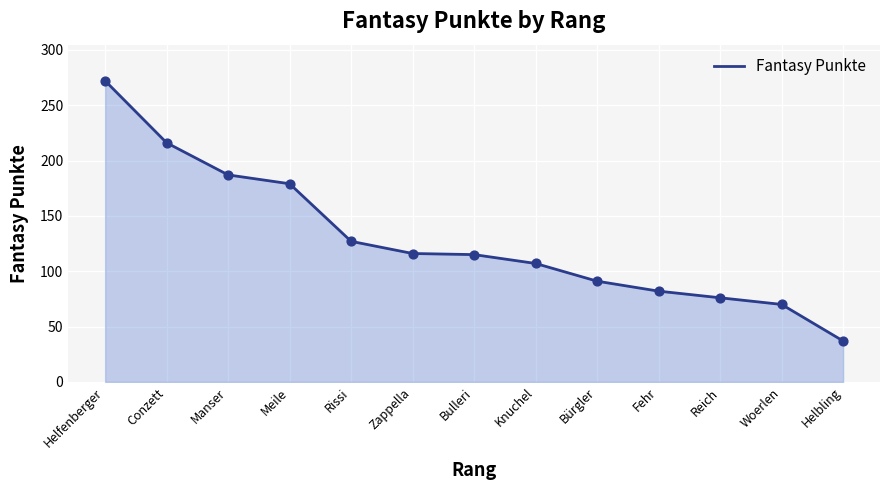

What is the change in value from Helfenberger to Reich?

-196